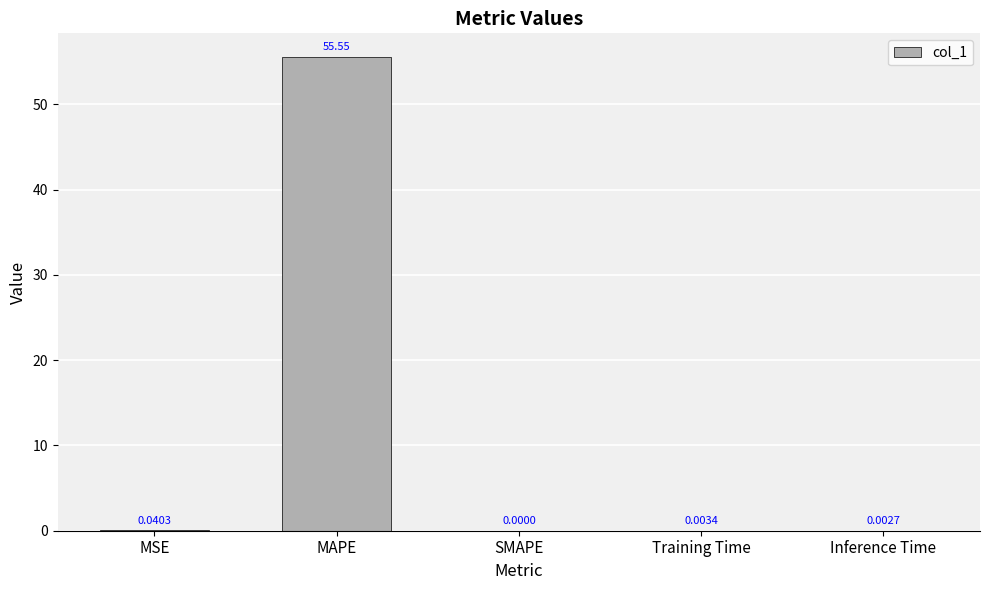

Which label corresponds to the largest value in the chart?

MAPE